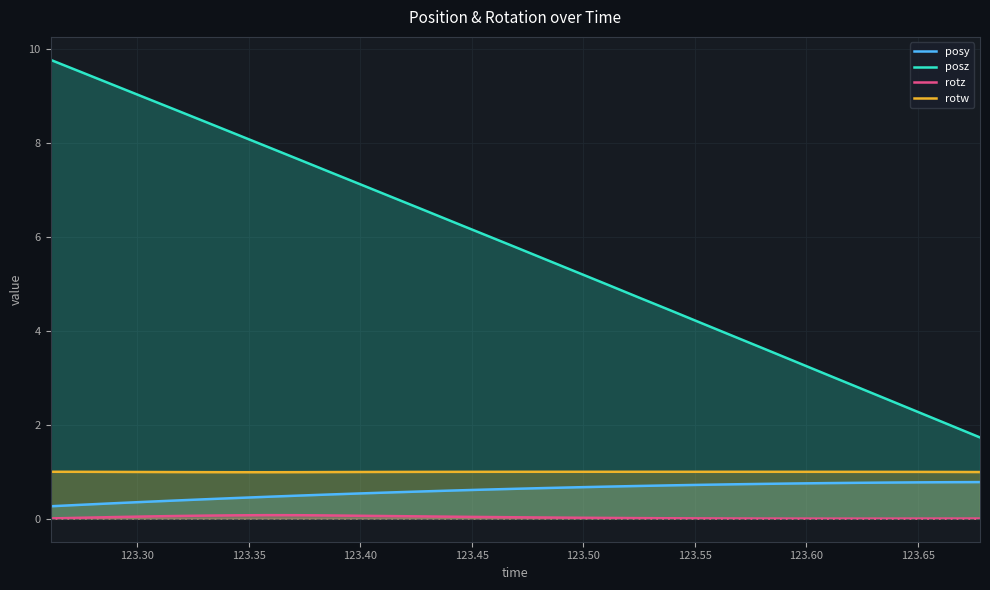

In rotz, how many points are lower than both neighbors (excluding endpoints)?

1